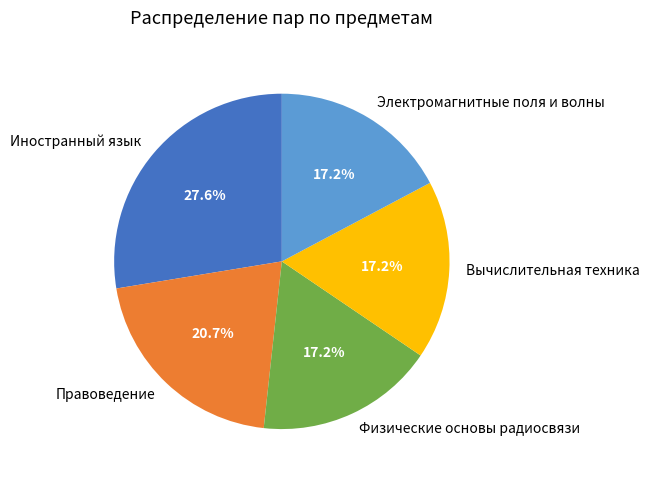

Is Правоведение the majority of the pie?

No